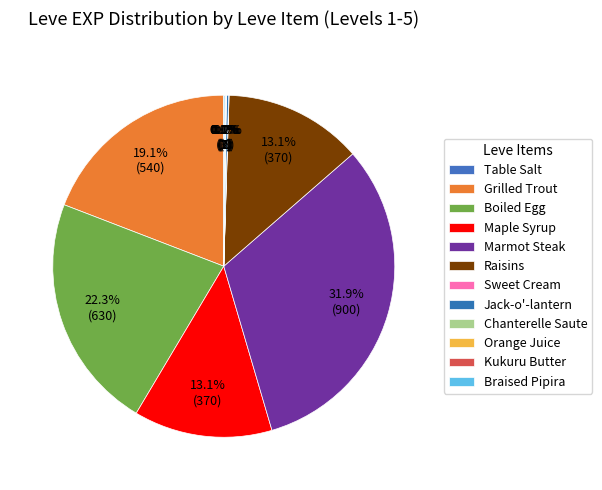

Rank the categories by value from highest to lowest.

Marmot Steak, Boiled Egg, Grilled Trout, Maple Syrup, Raisins, Jack-o'-lantern, Braised Pipira, Orange Juice, Table Salt, Sweet Cream, Chanterelle Saute, Kukuru Butter